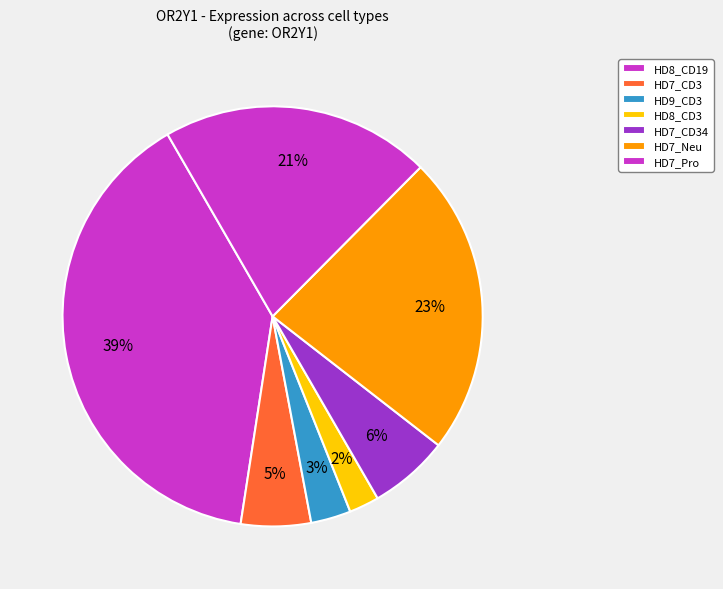

How many slices are in this pie chart?

7